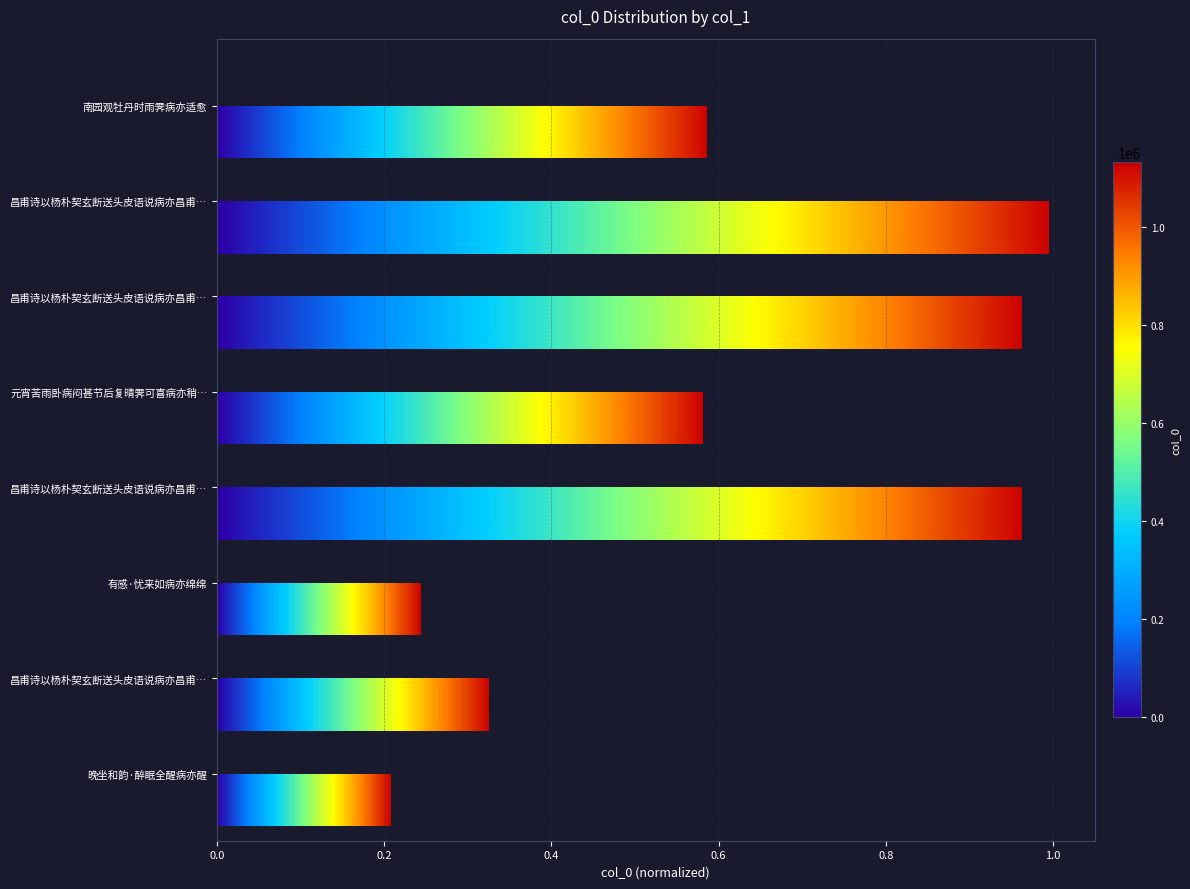

What is the maximum value shown in the chart?

1.0